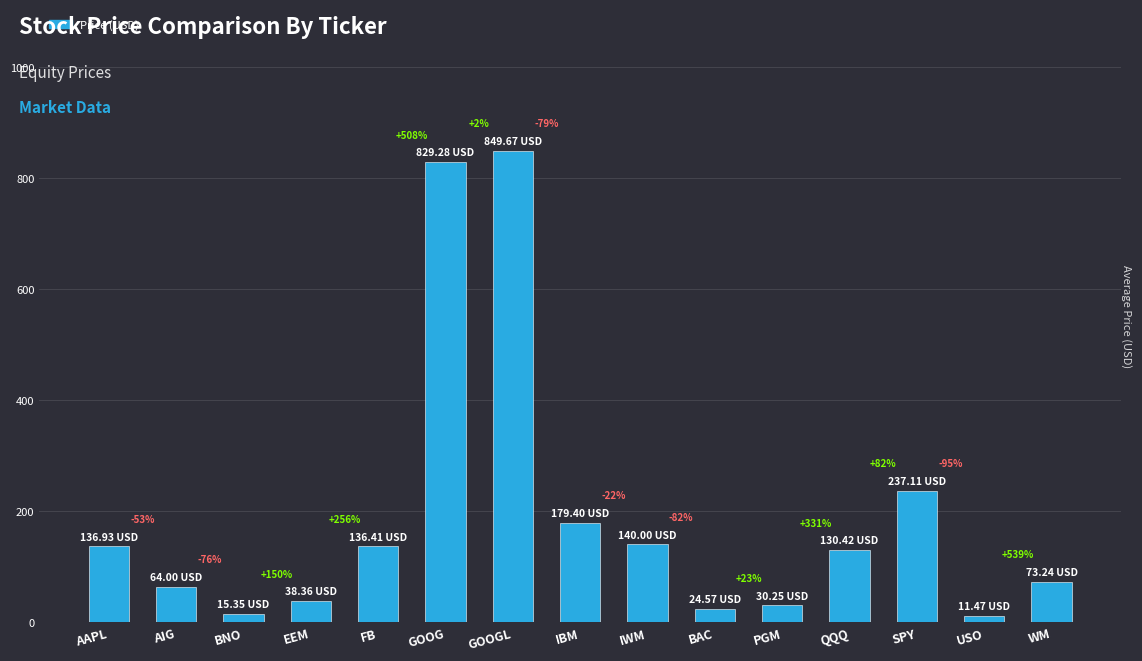

What position from the left is BNO?

3